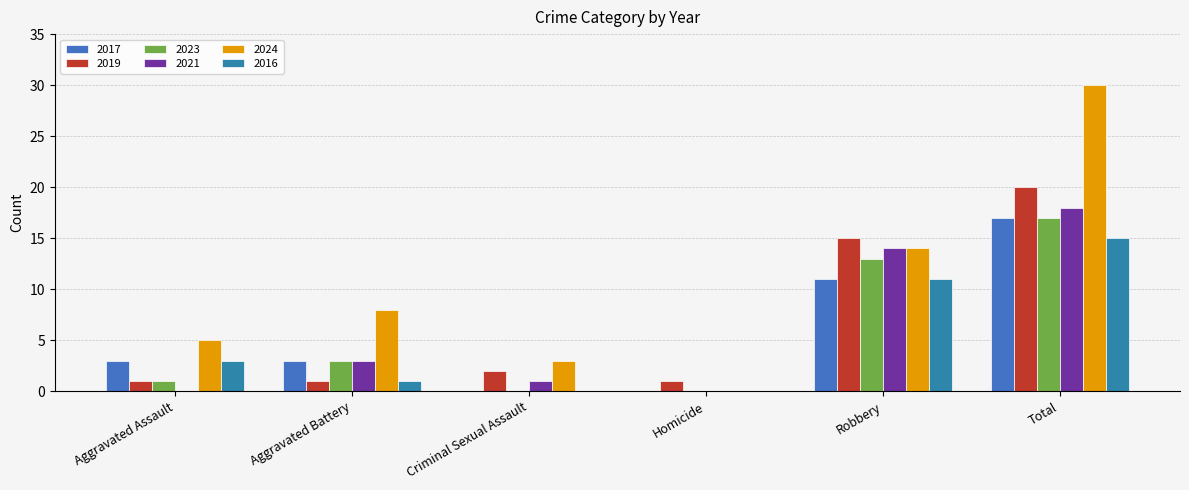

Reading left to right, transcribe all the data shown in this chart.

2017: Aggravated Assault=3	Aggravated Battery=3	Criminal Sexual Assault=0	Homicide=0	Robbery=11	Total=17
2019: Aggravated Assault=1	Aggravated Battery=1	Criminal Sexual Assault=2	Homicide=1	Robbery=15	Total=20
2023: Aggravated Assault=1	Aggravated Battery=3	Criminal Sexual Assault=0	Homicide=0	Robbery=13	Total=17
2021: Aggravated Assault=0	Aggravated Battery=3	Criminal Sexual Assault=1	Homicide=0	Robbery=14	Total=18
2024: Aggravated Assault=5	Aggravated Battery=8	Criminal Sexual Assault=3	Homicide=0	Robbery=14	Total=30
2016: Aggravated Assault=3	Aggravated Battery=1	Criminal Sexual Assault=0	Homicide=0	Robbery=11	Total=15